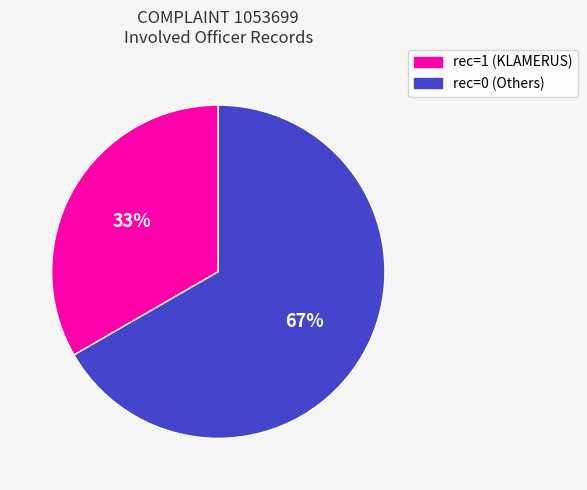

Is there a majority slice in this chart?

Yes